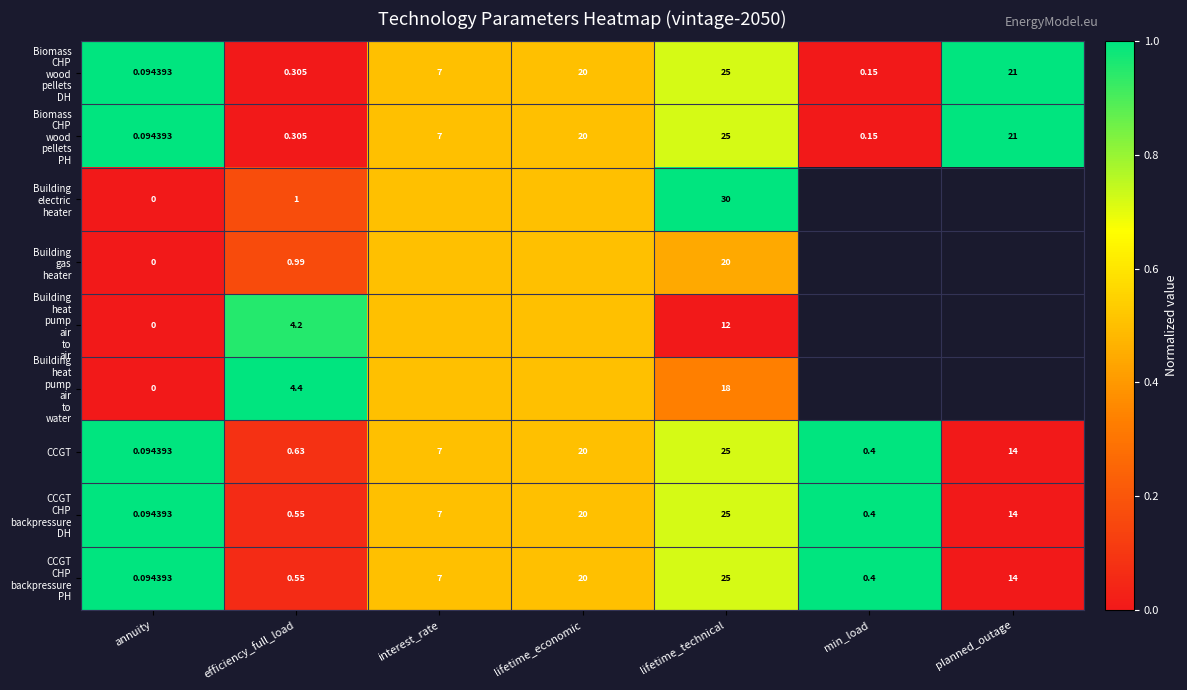

Which category has the lowest value in the CCGT series?

annuity